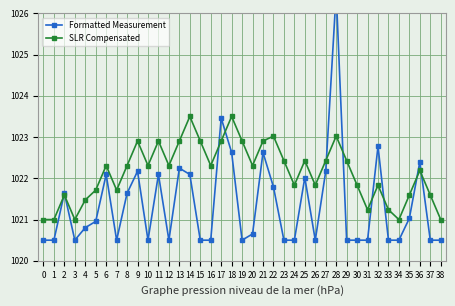

What is the minimum value for SLR Compensated?

1021.0